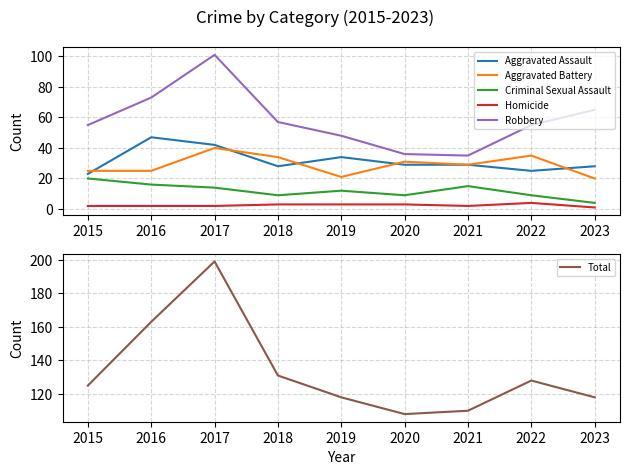

Reading left to right, transcribe all the data shown in this chart.

Aggravated Assault: 2015=23	2016=47	2017=42	2018=28	2019=34	2020=29	2021=29	2022=25	2023=28
Aggravated Battery: 2015=25	2016=25	2017=40	2018=34	2019=21	2020=31	2021=29	2022=35	2023=20
Criminal Sexual Assault: 2015=20	2016=16	2017=14	2018=9	2019=12	2020=9	2021=15	2022=9	2023=4
Homicide: 2015=2	2016=2	2017=2	2018=3	2019=3	2020=3	2021=2	2022=4	2023=1
Robbery: 2015=55	2016=73	2017=101	2018=57	2019=48	2020=36	2021=35	2022=55	2023=65
Total: 2015=125	2016=163	2017=199	2018=131	2019=118	2020=108	2021=110	2022=128	2023=118